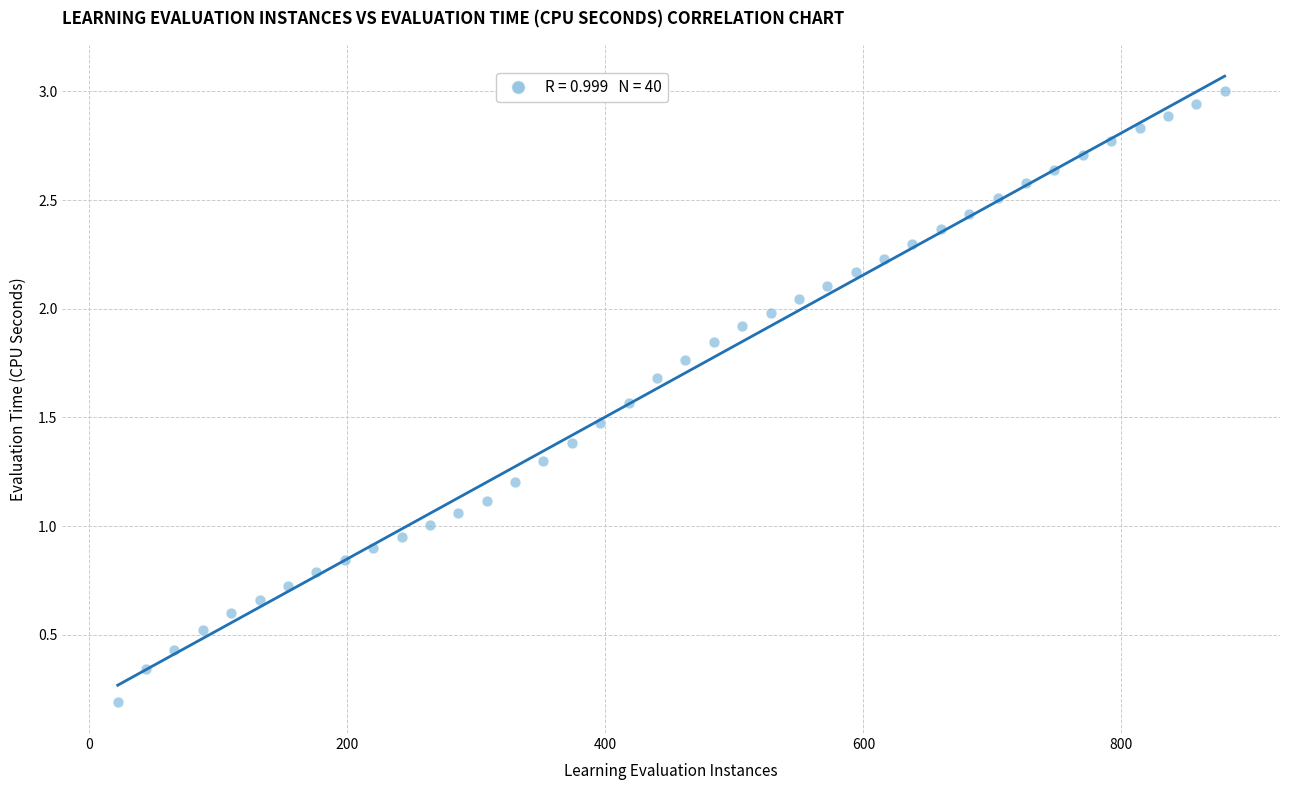

What is the range of X values (max minus min)?

858.0